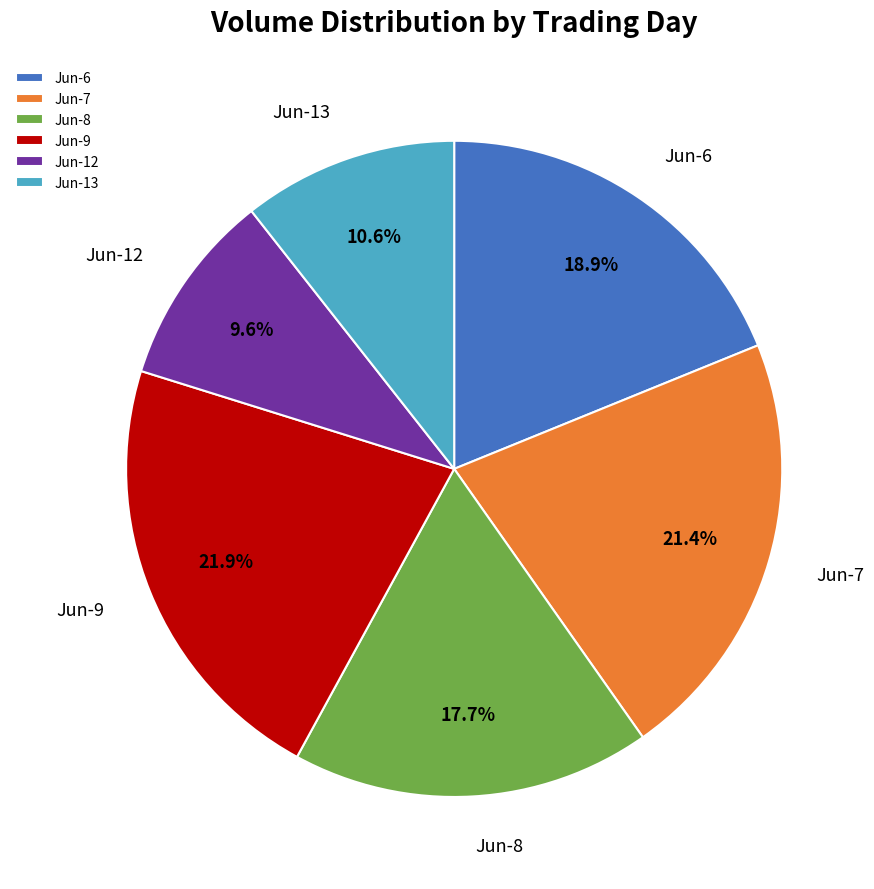

Does Jun-8 account for over 50% of the chart?

No